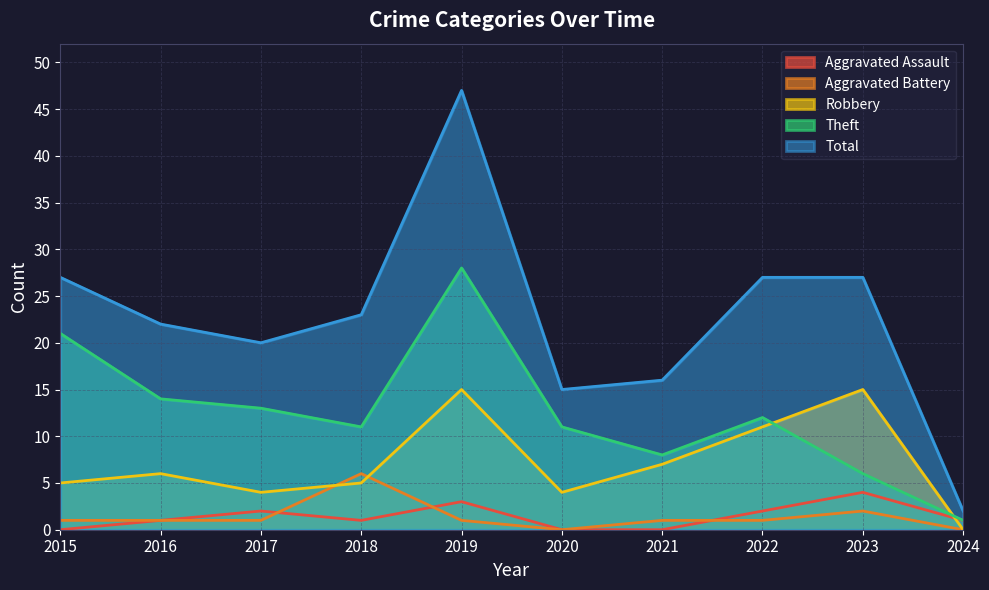

What is the difference between the highest and lowest values at 2020?

15